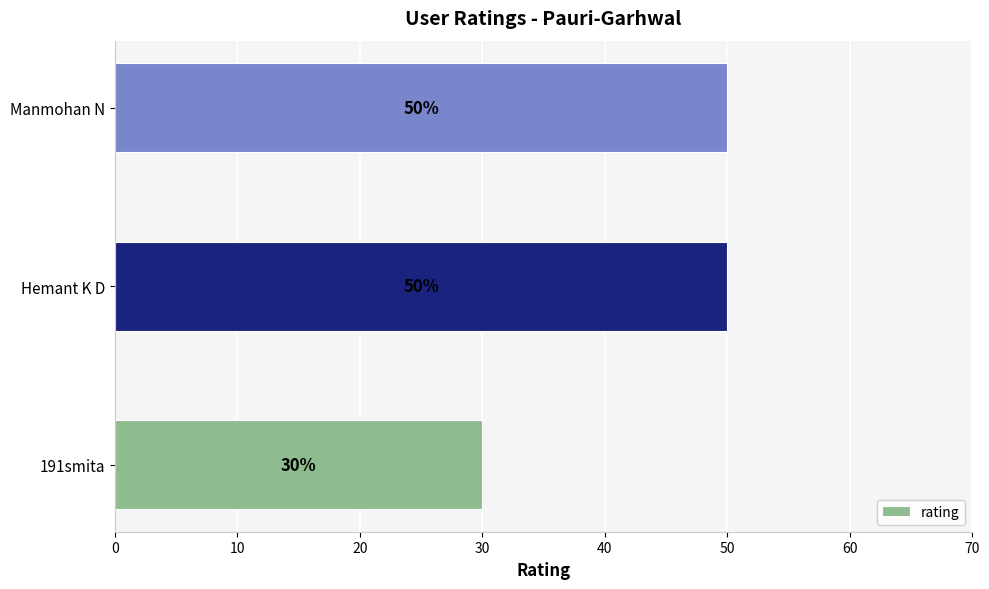

Count the number of data series in this chart.

1